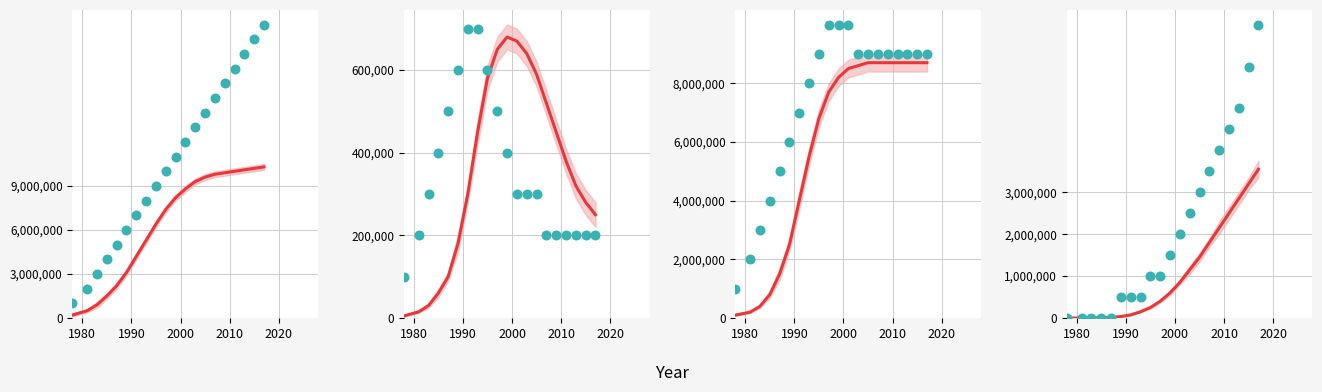

At how many categories does at least one series exceed 3951292?

14